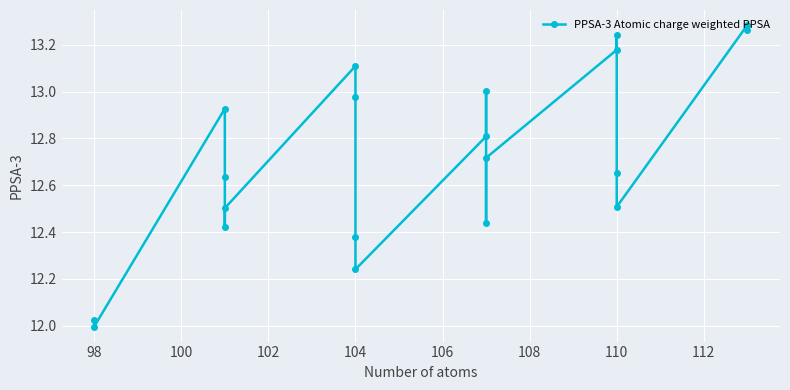

Reading right to left, extract all data points from this chart.

13.3	13.3	12.5	12.7	13.2	13.2	12.7	12.4	13.0	12.8	12.2	12.4	13.0	13.1	12.5	12.4	12.6	12.9	12.0	12.0